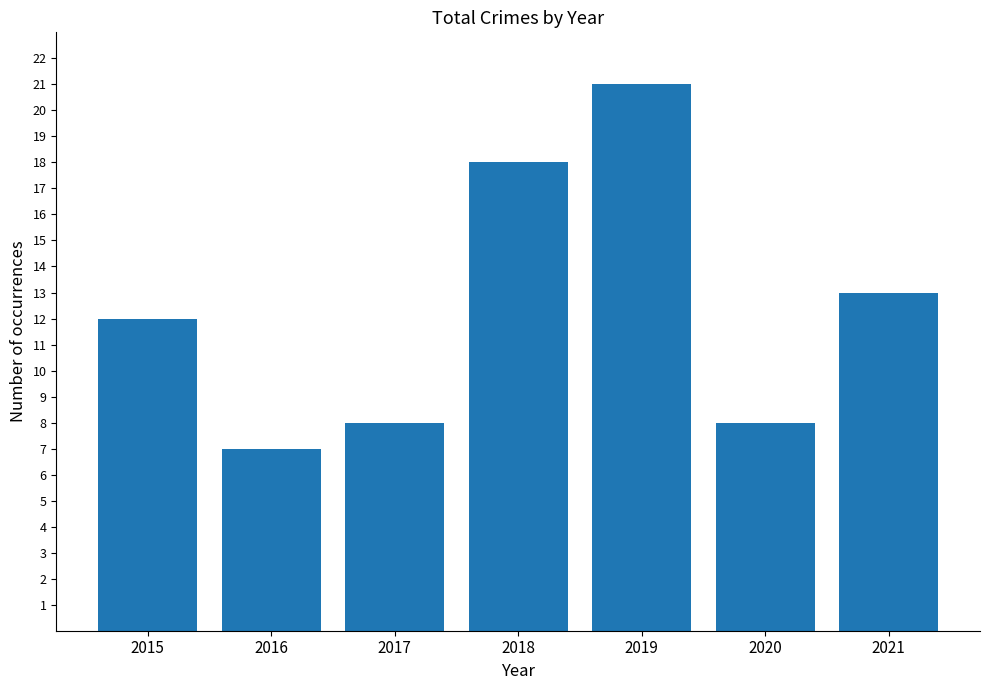

True or false: the data shows 3 at 2020.

False